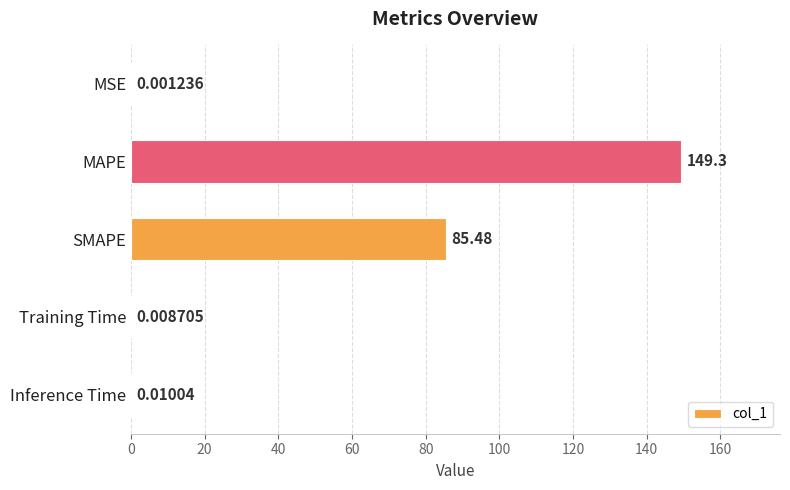

Which label corresponds to the largest value in the chart?

MAPE